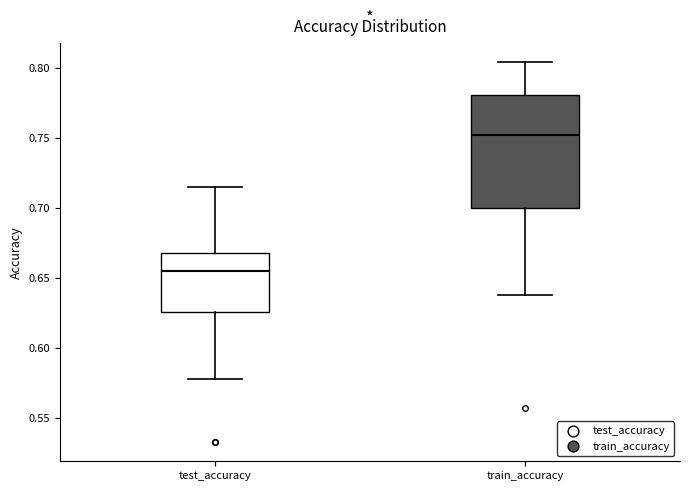

Reading left to right, transcribe this box plot: for each box, give where its median line is, the range the box spans, and where its two whiskers end, as read against the y-axis. The values are not printed on the chart, so give them approximately, as read against the axis.

test_accuracy: median 0.655, box 0.625 to 0.665, whiskers 0.580 to 0.715
train_accuracy: median 0.755, box 0.700 to 0.780, whiskers 0.640 to 0.805